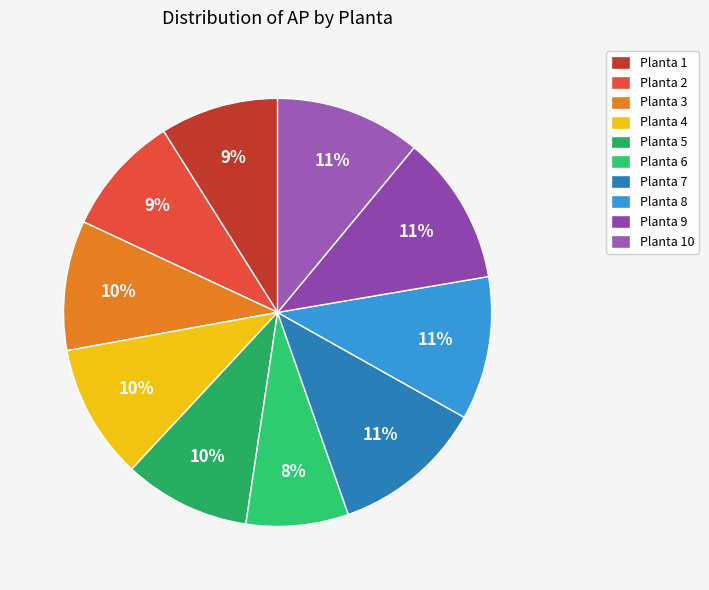

What is the largest slice in the pie chart?

7